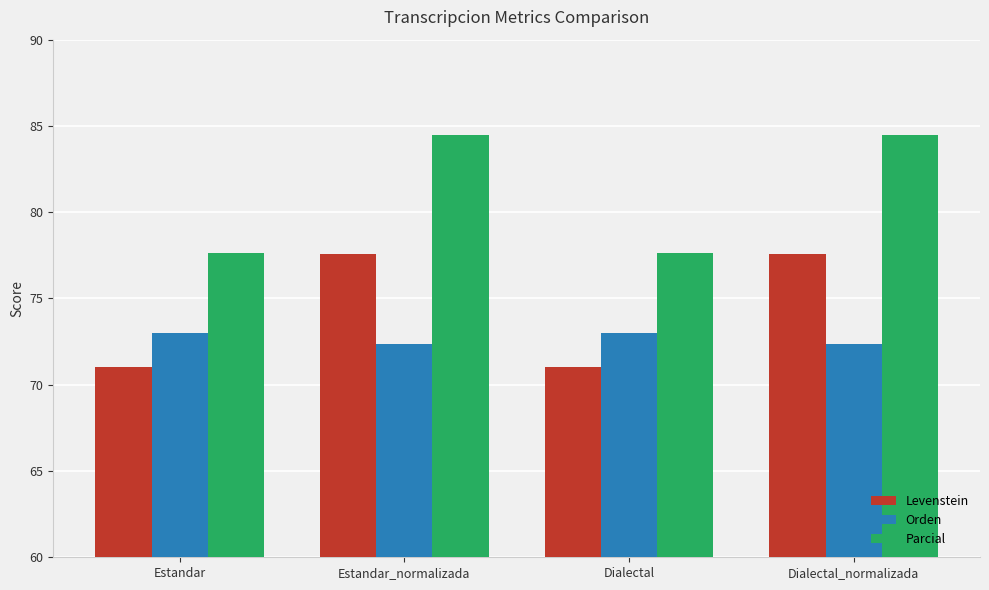

What is the label of the 4th bar from the left?

Dialectal_normalizada